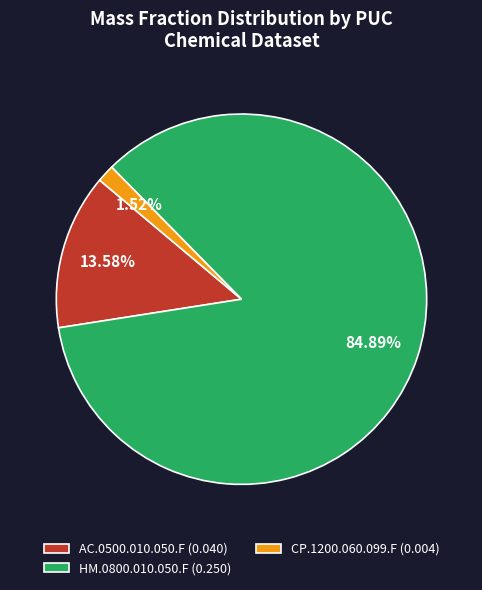

Do CP.1200.060.099.F and AC.0500.010.050.F together represent more than half of the pie?

No